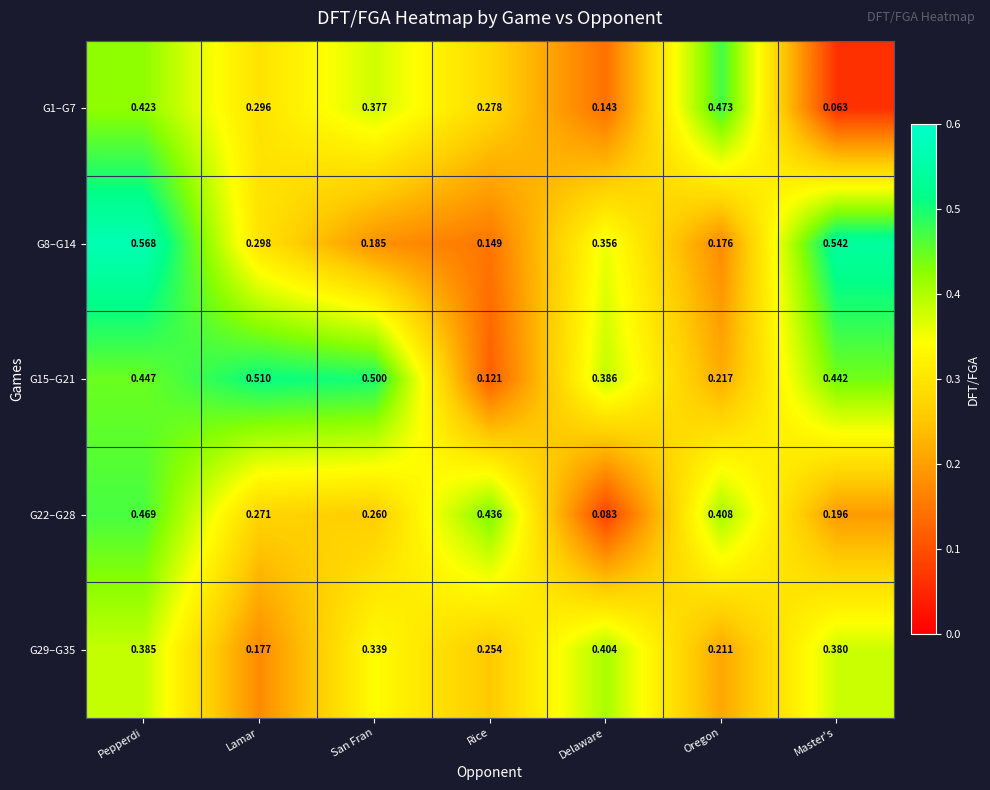

List the labels in order of G15–G21 value, smallest first.

Rice, Oregon, Delaware, Master's, Pepperdi, San Fran, Lamar